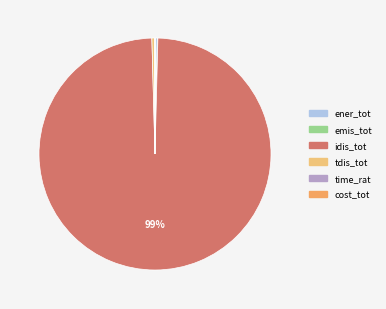

The idis_tot slice represents 90% of the pie. True or false?

False